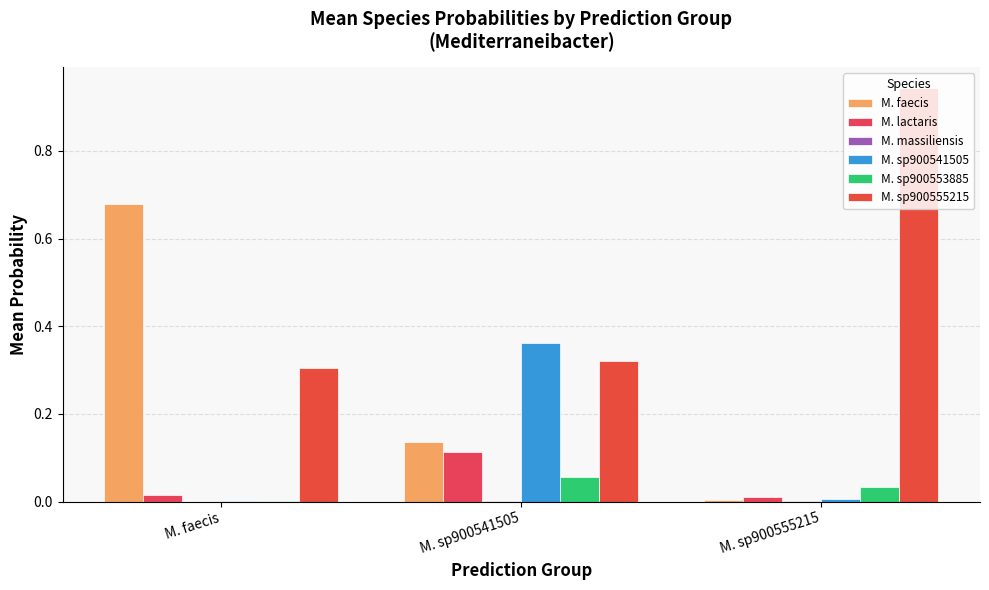

Is it true that M. faecis equals 0.0 at M. sp900555215?

True